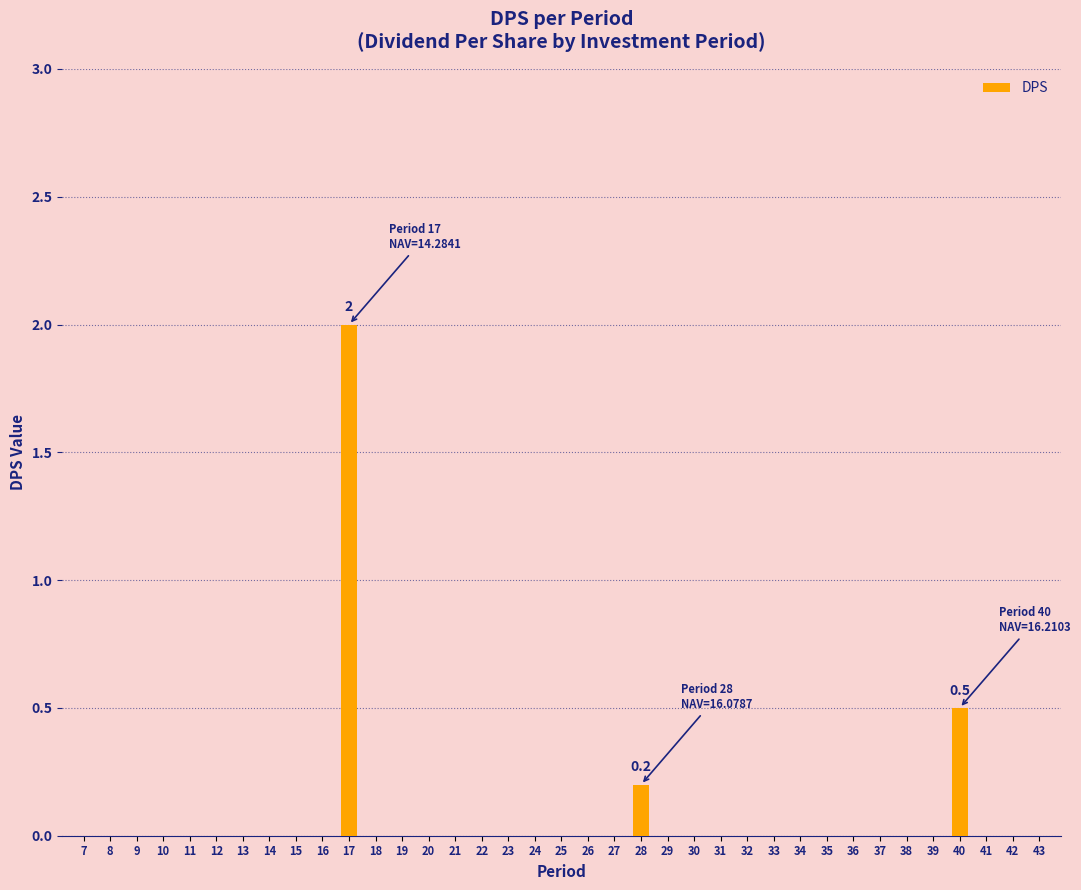

Which category has the highest value across all series?

17